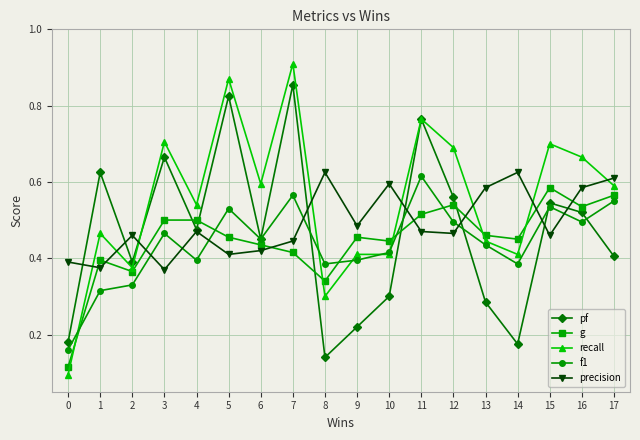

Where is pf nearest to the value 0?

8